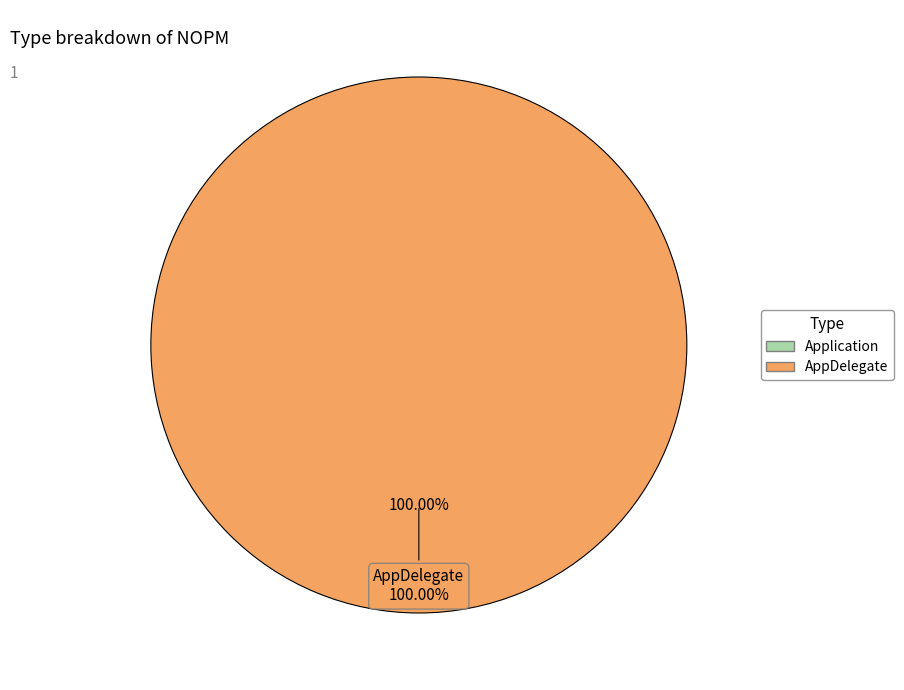

To the nearest percent, what is the difference between the AppDelegate and Application slice percentages?

100%